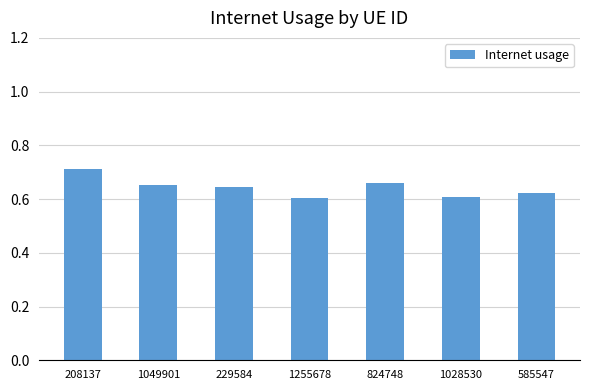

What is the sum of all values?

4.5